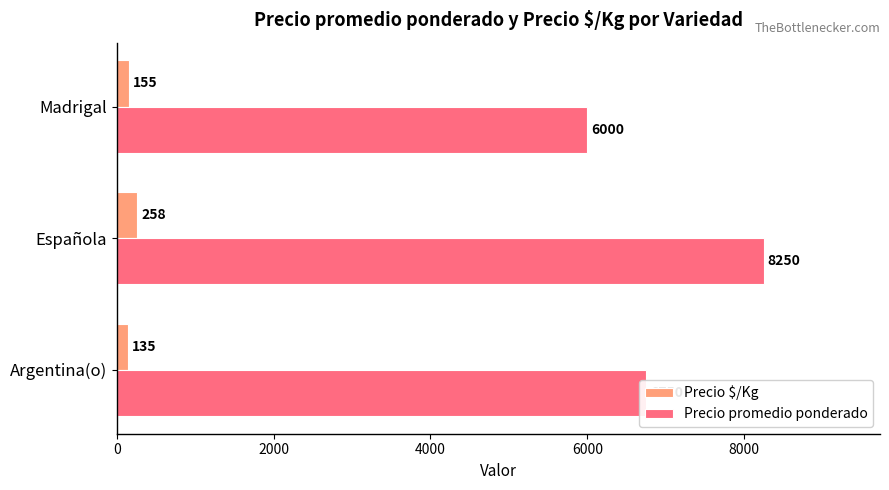

List the series in order of their overall mean, lowest first.

Precio $/Kg, Precio promedio ponderado